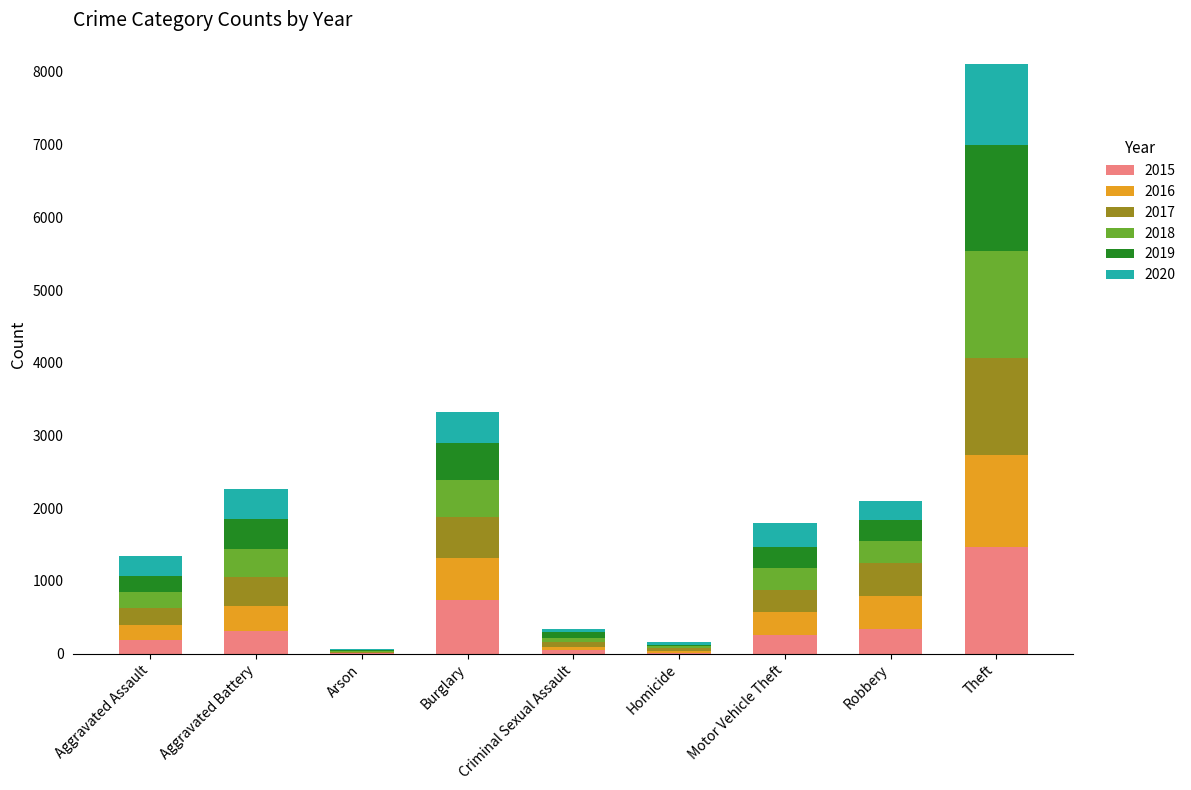

Are the bars horizontal?

No